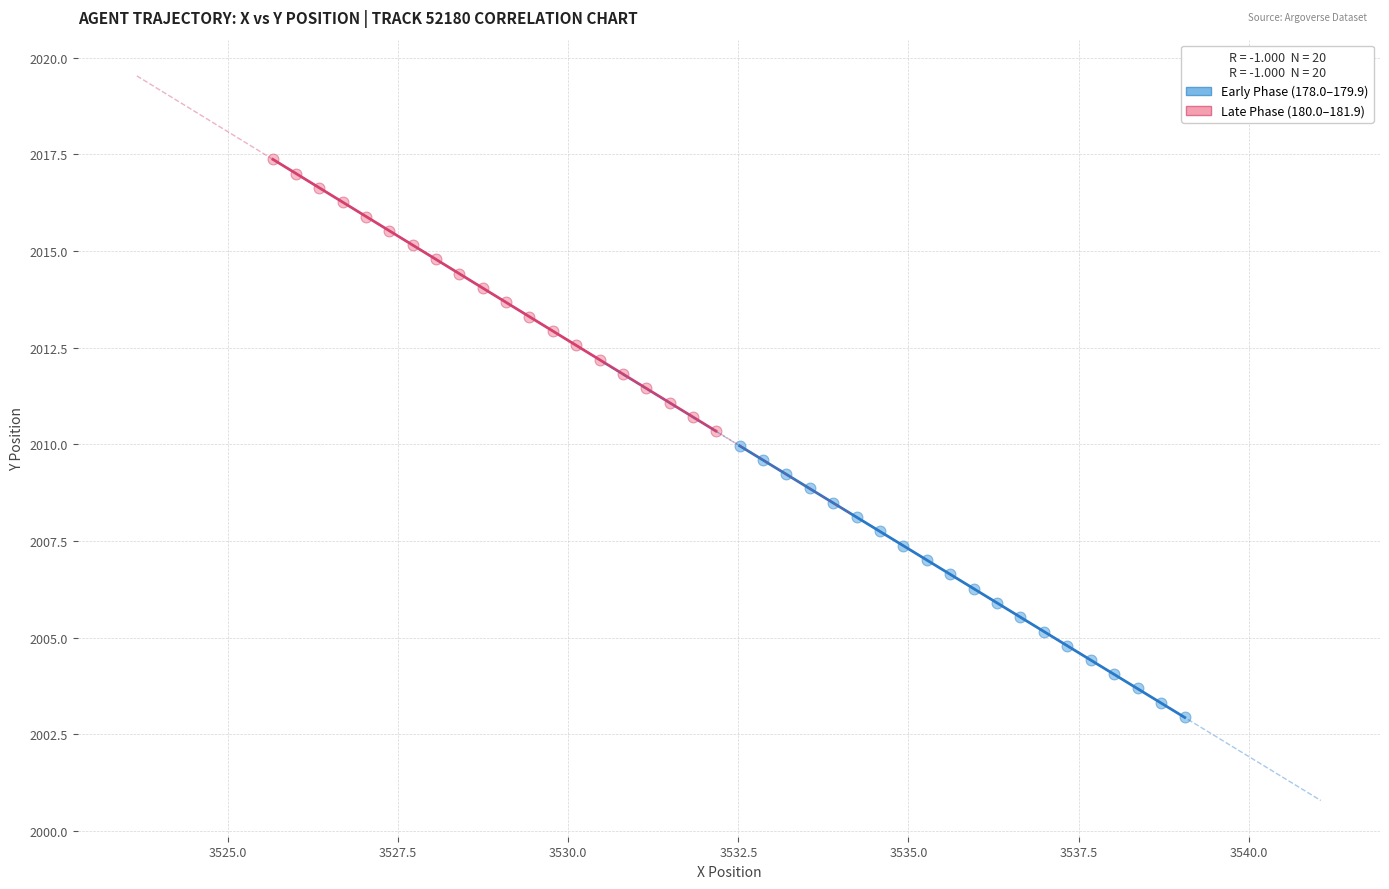

What are all the series names shown in the legend?

Early Phase (178.0–179.9), Late Phase (180.0–181.9)